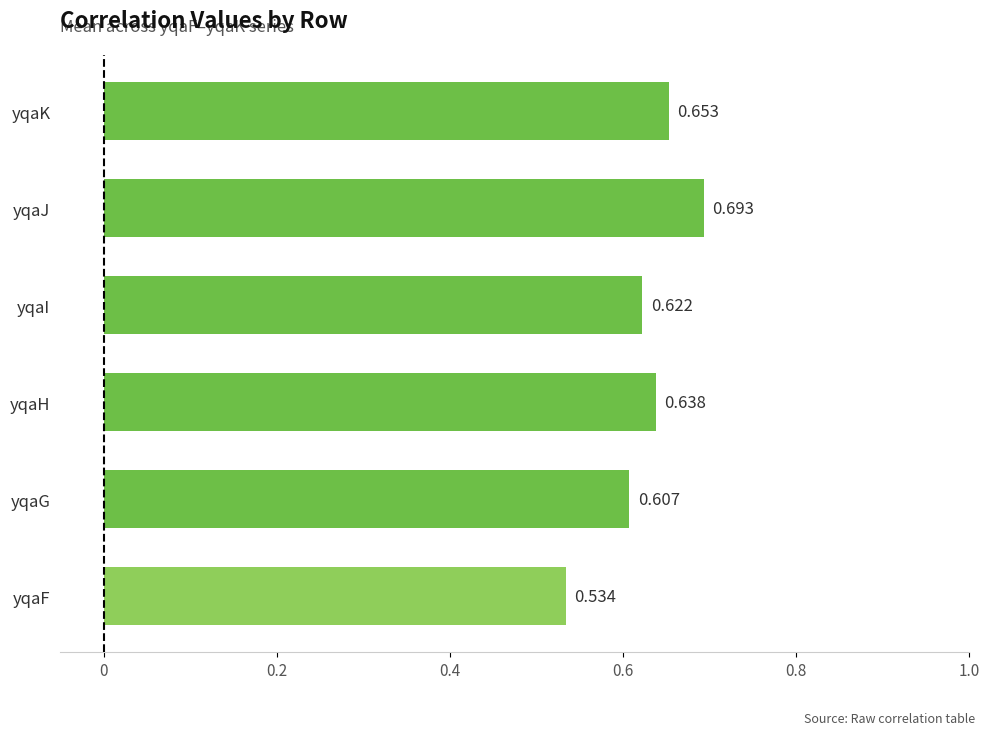

Which category has the lowest value across all series?

yqaF